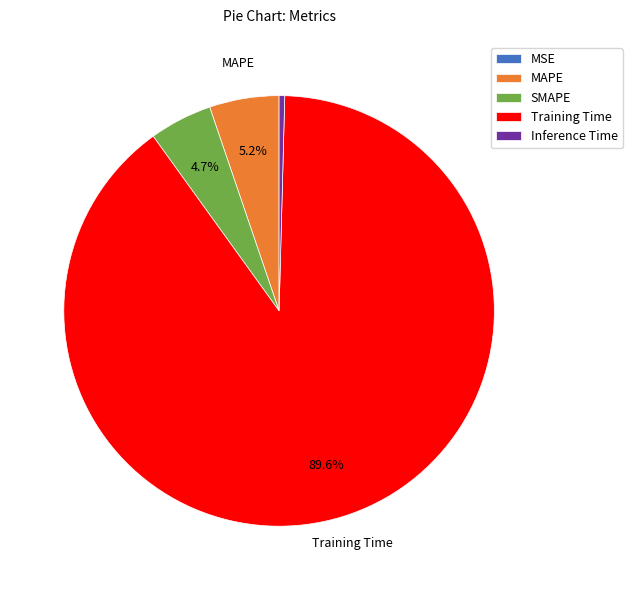

Which slice is the largest?

Training Time